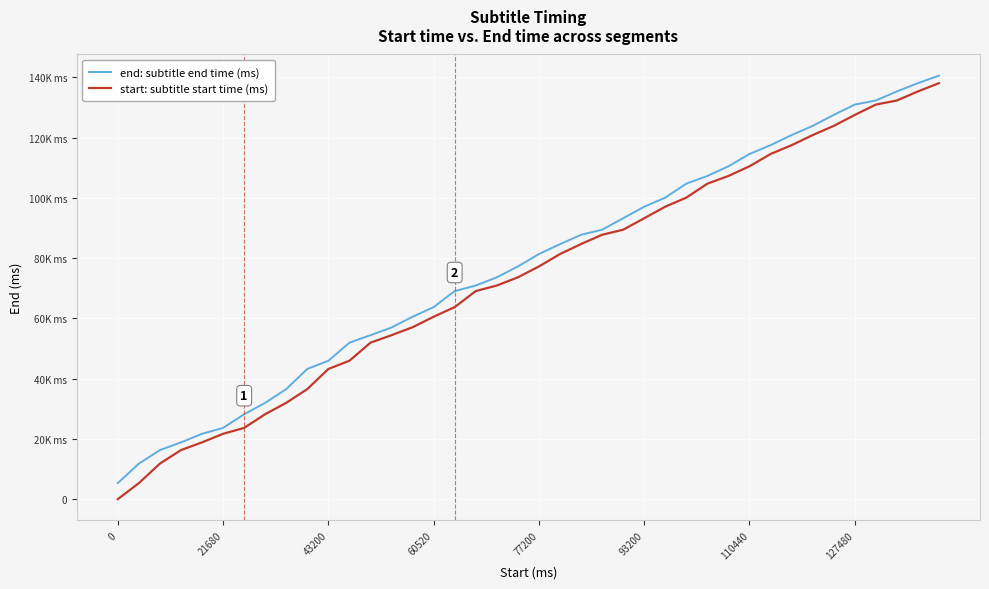

Which series has the largest range (max minus min)?

start: subtitle start time (ms)